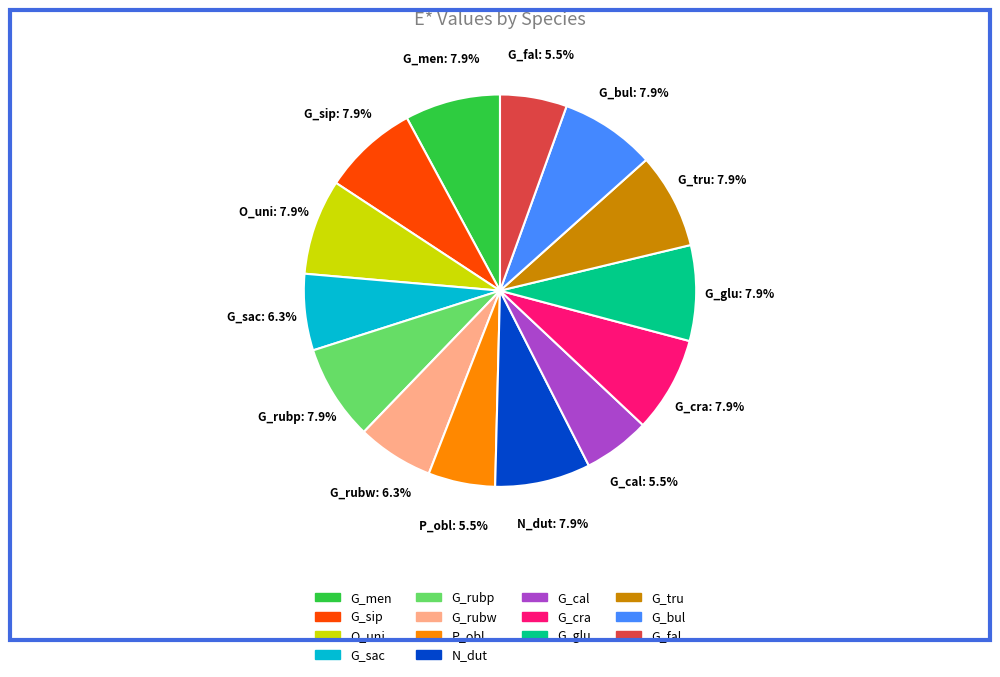

Approximately how many times larger is the value at G_cal compared to N_dut?

0.7